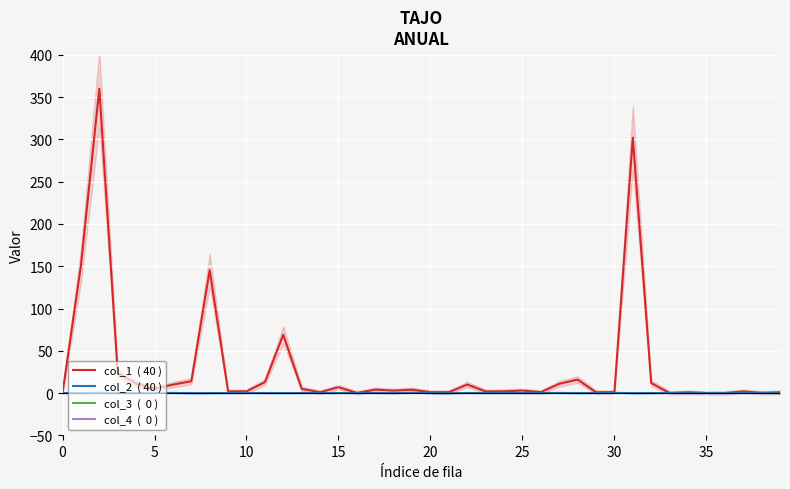

What is the label of the 5th point from the right?

35